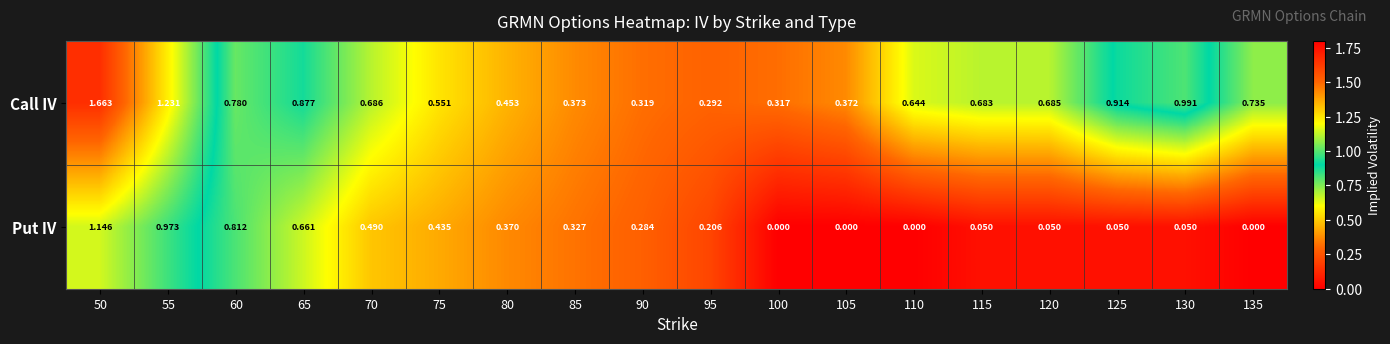

List the series in order of their overall mean, highest first.

Call IV, Put IV